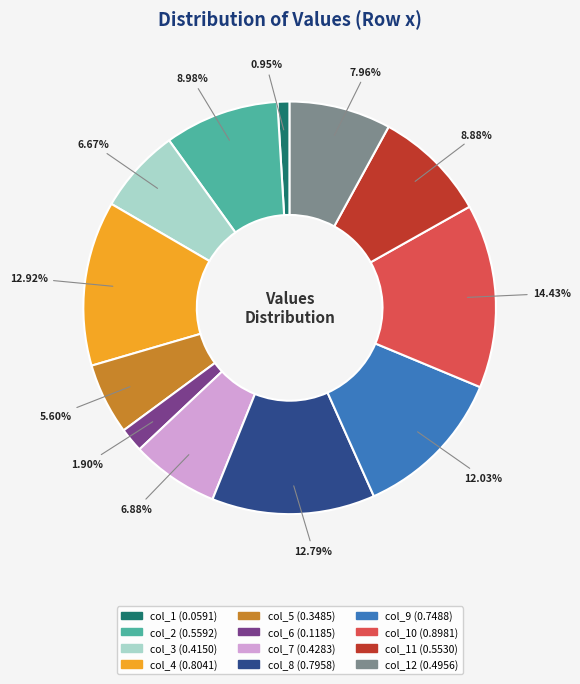

Count the number of slices in the pie.

12